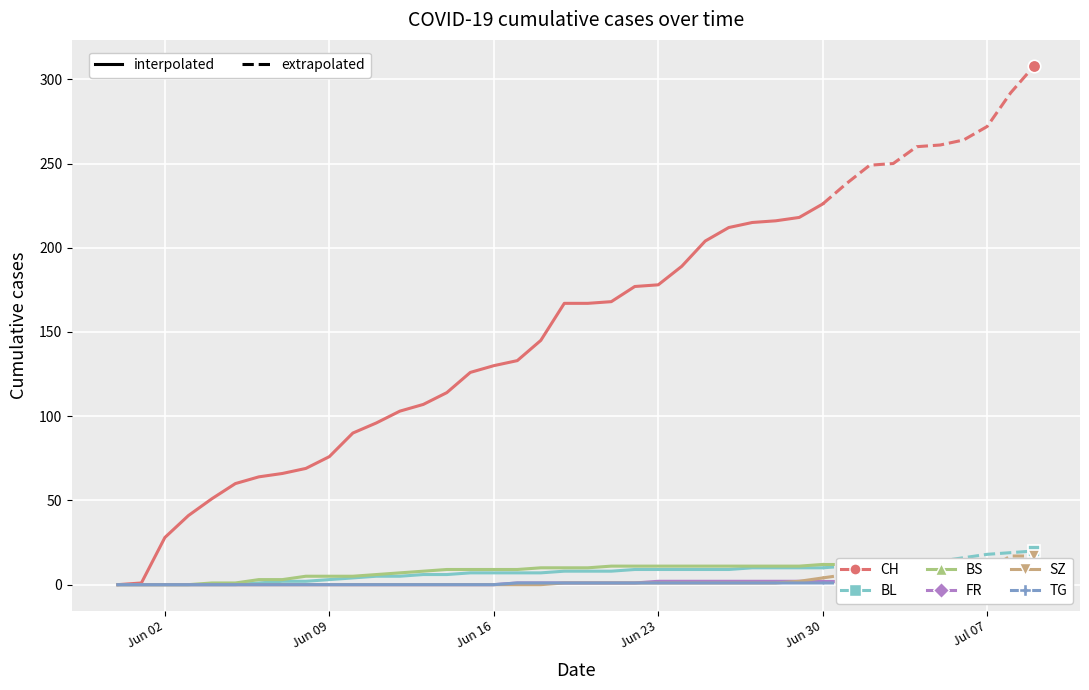

At which label does TG reach its minimum?

Jun 02